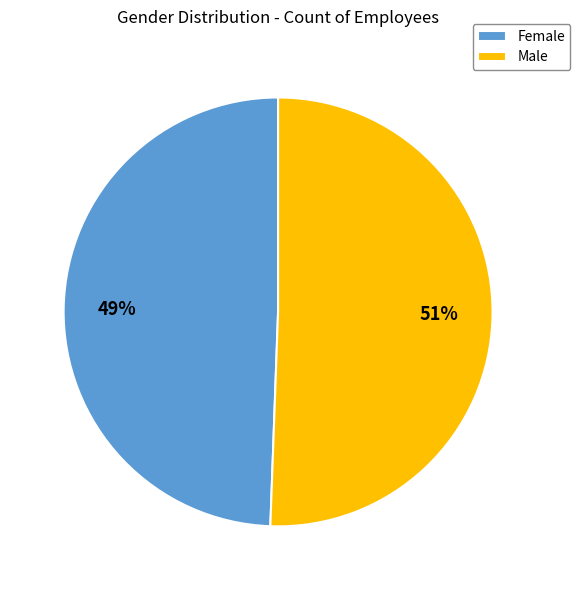

To the nearest percent, what percentage of the pie is Female?

49%